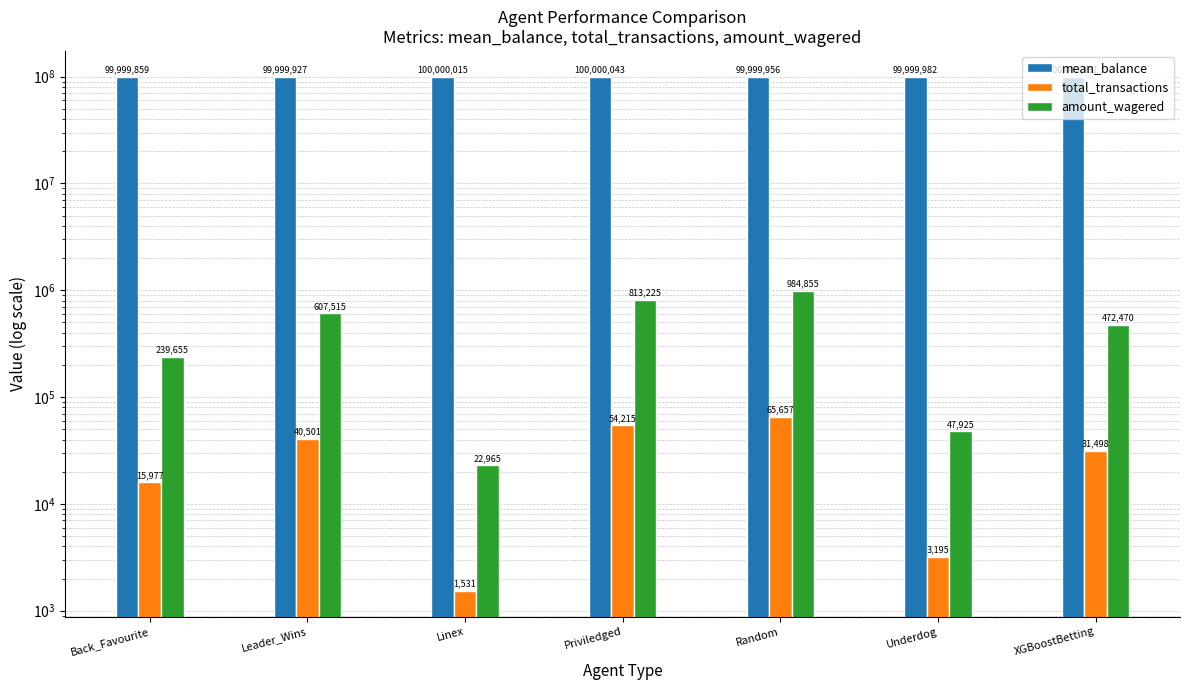

At which category is the sum across all series the highest?

Random